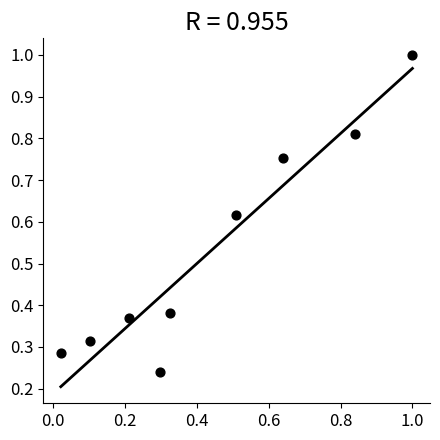

What is the range of X values (max minus min)?

1.0